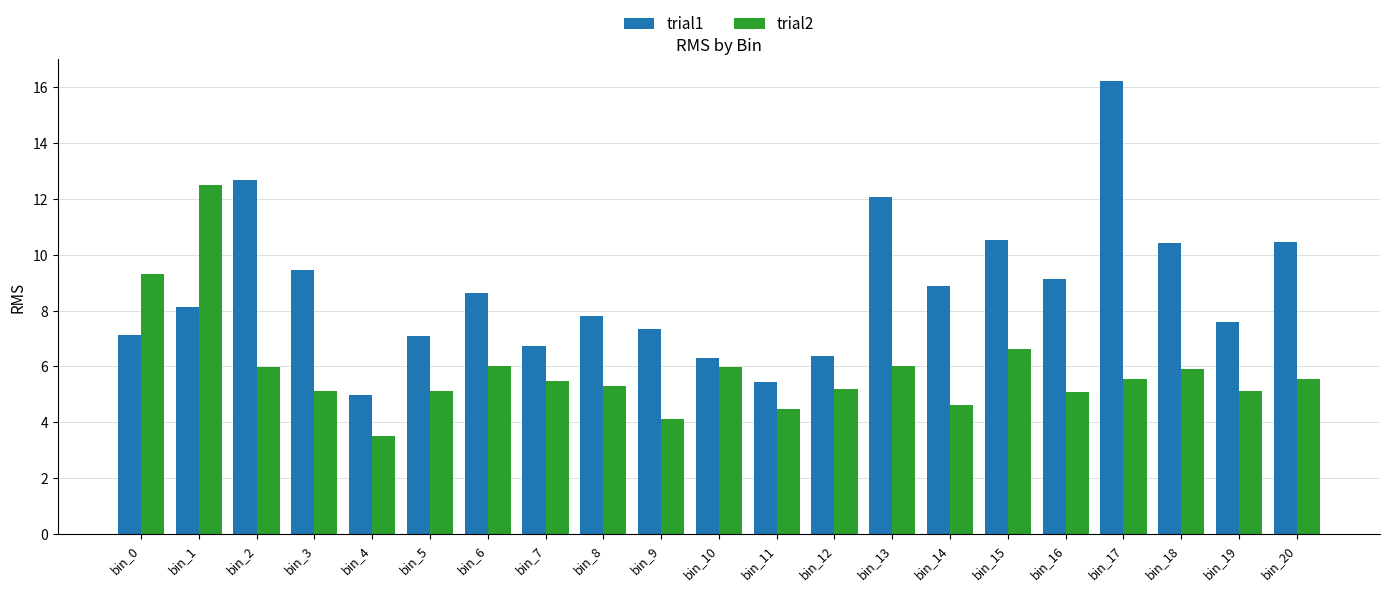

Is the value of trial1 at bin_15 greater than the value of trial2 at bin_10?

Yes